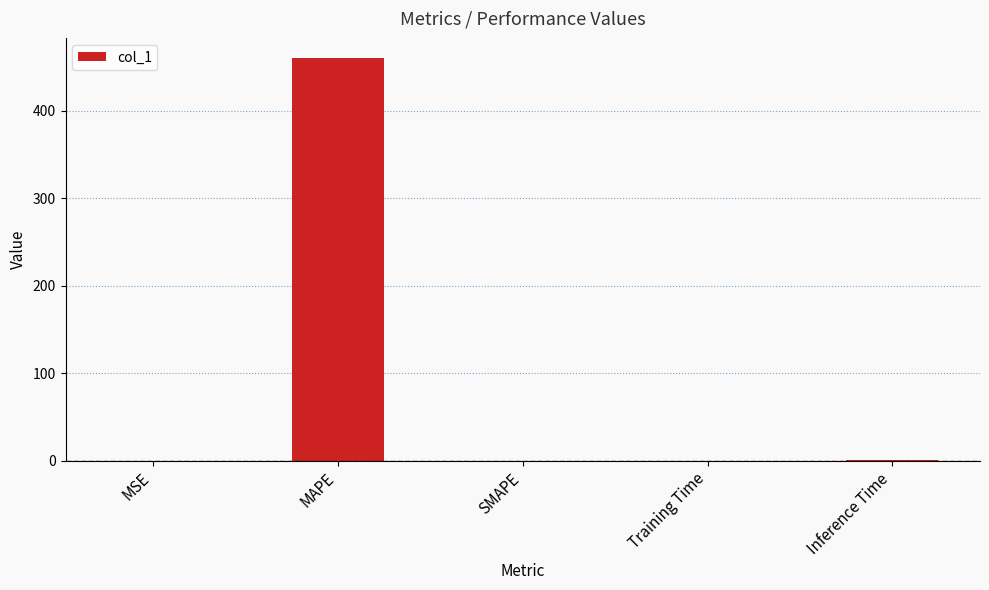

What is the maximum value shown in the chart?

460.5